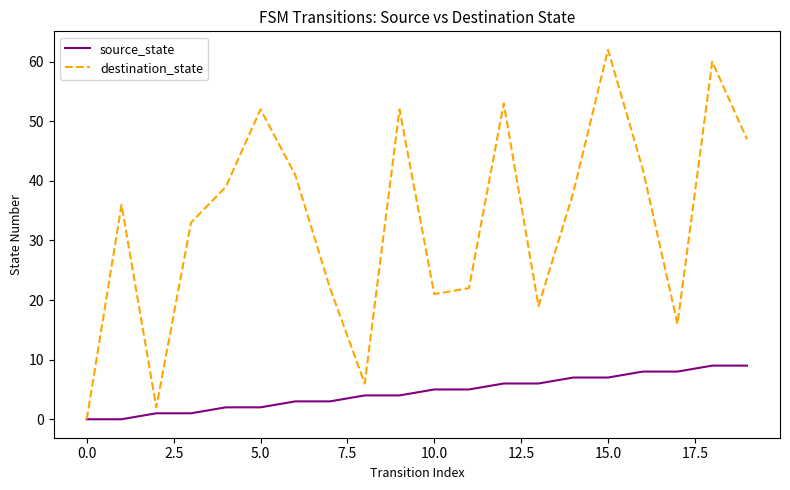

What is the maximum value shown in the chart?

62